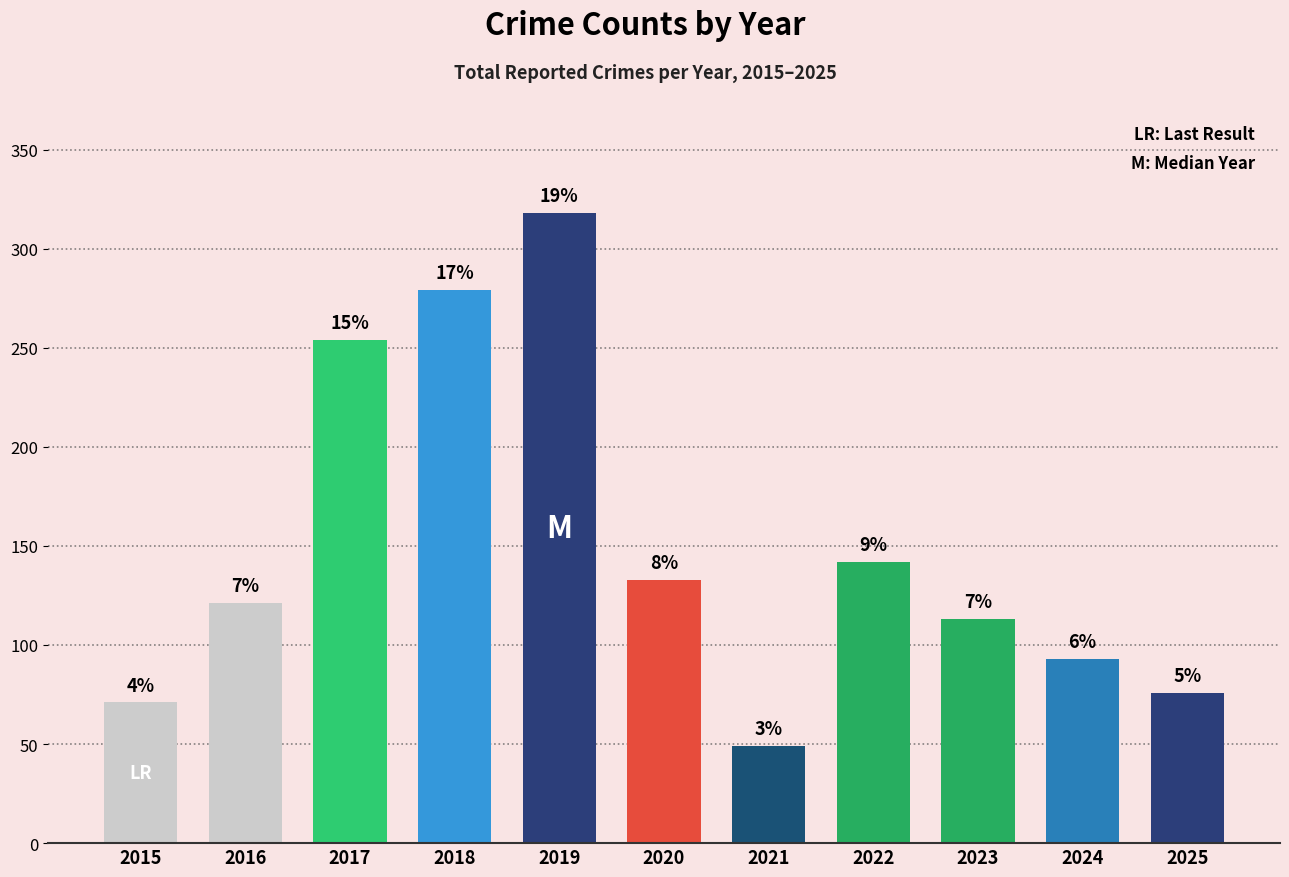

Reading left to right, what are all the values shown in this chart?

2015=71	2016=121	2017=254	2018=279	2019=318	2020=133	2021=49	2022=142	2023=113	2024=93	2025=76